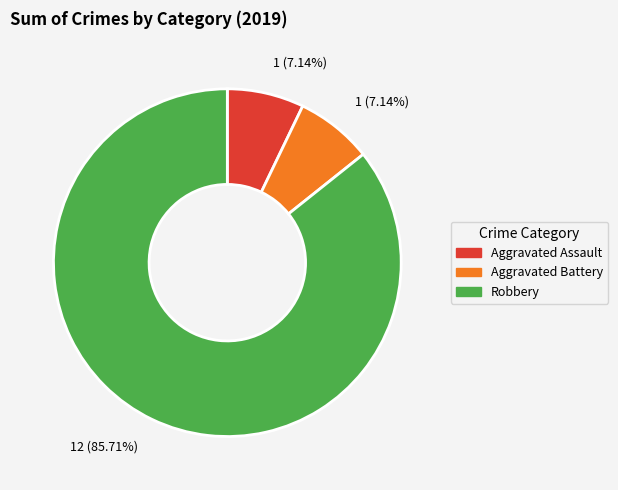

How many slices are in this pie chart?

3